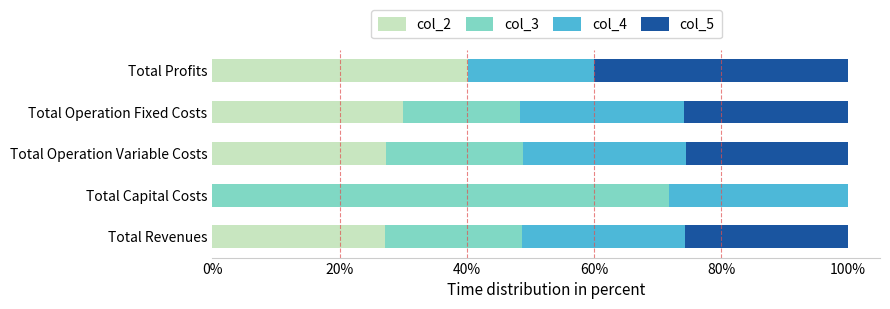

What is the sum of all col_2 values?

124.6